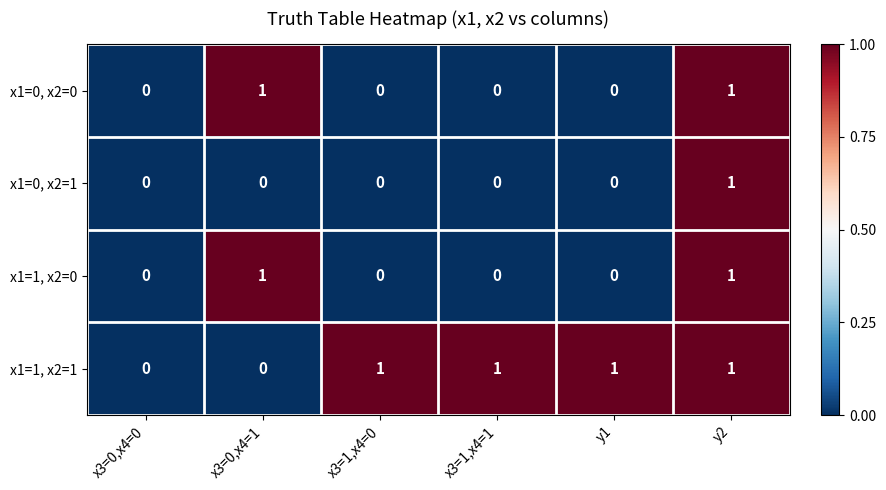

Which series has the largest total across all categories?

x1=1, x2=1